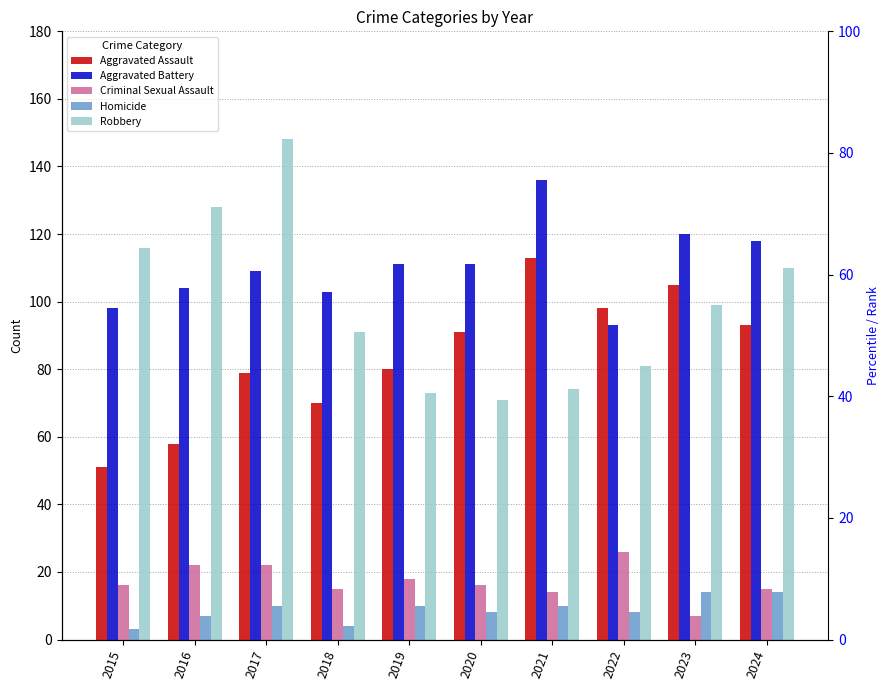

At how many categories does at least one series exceed 106?

8